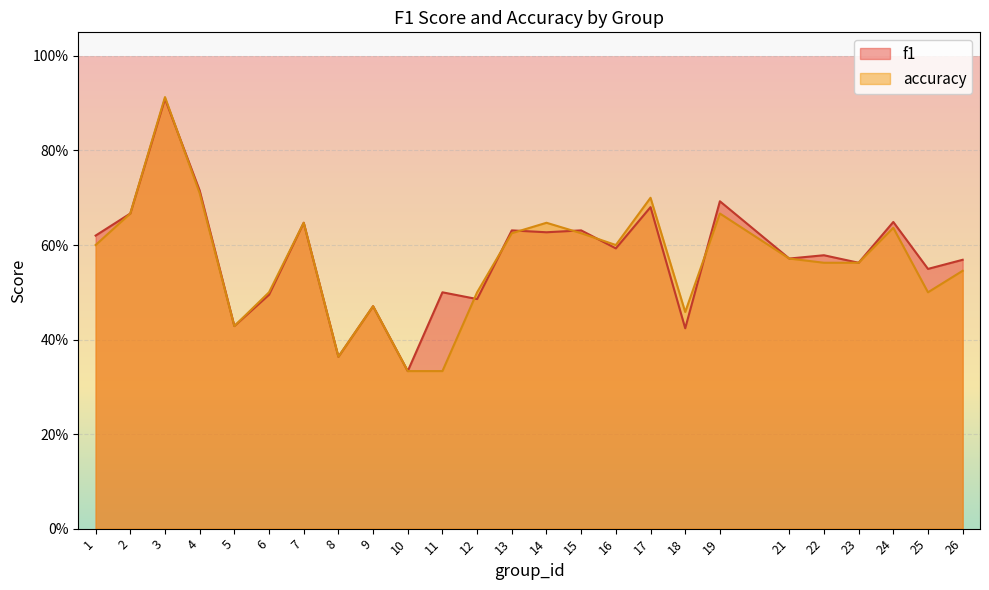

Which category has the lowest value in the f1 series?

10